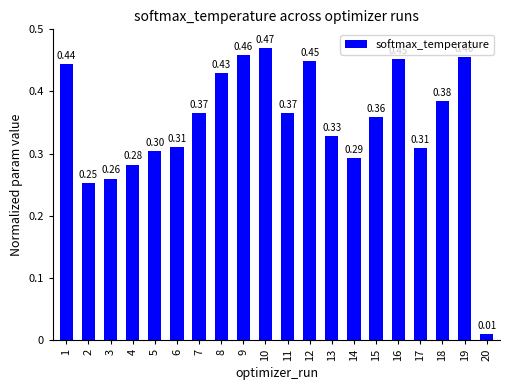

The value at 15 is 0.5. True or false?

False